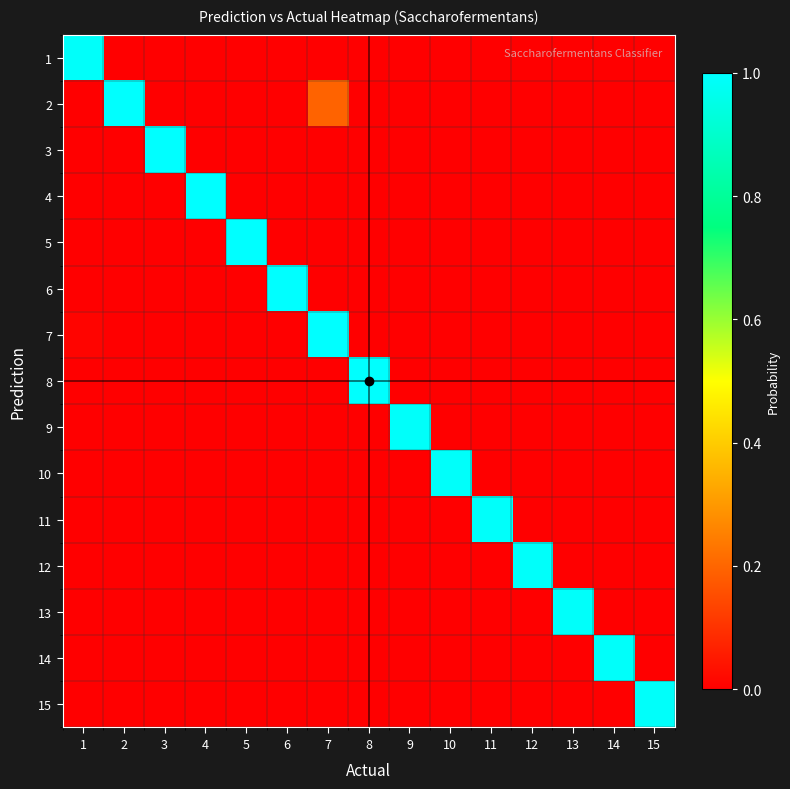

List the series in order of their peak value, lowest first.

1, 9, 10, 11, 12, 13, 14, 15, 8, 2, 3, 7, 6, 4, 5